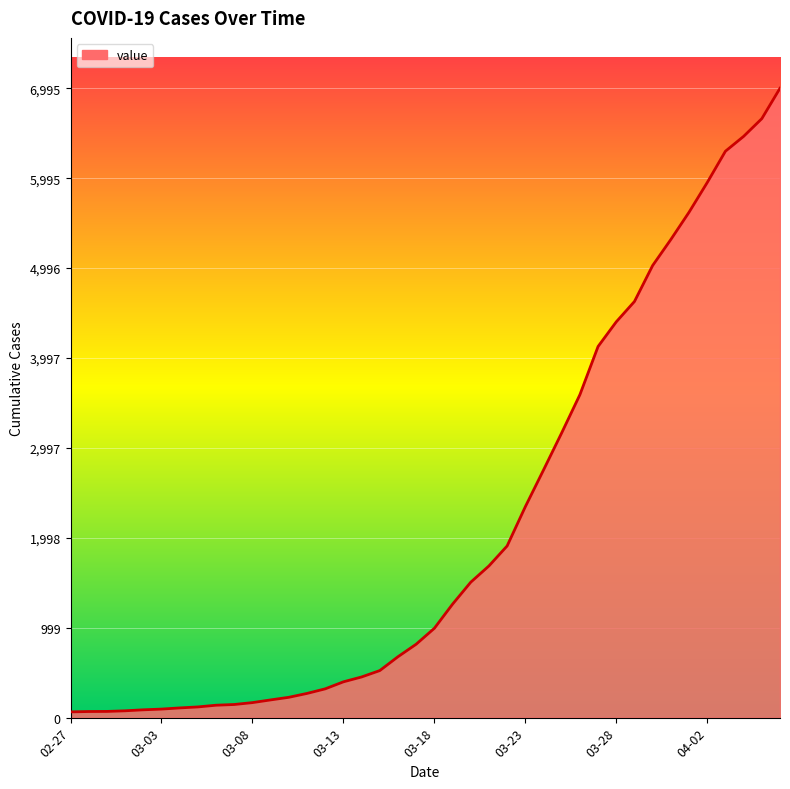

What is the greatest value displayed?

6995